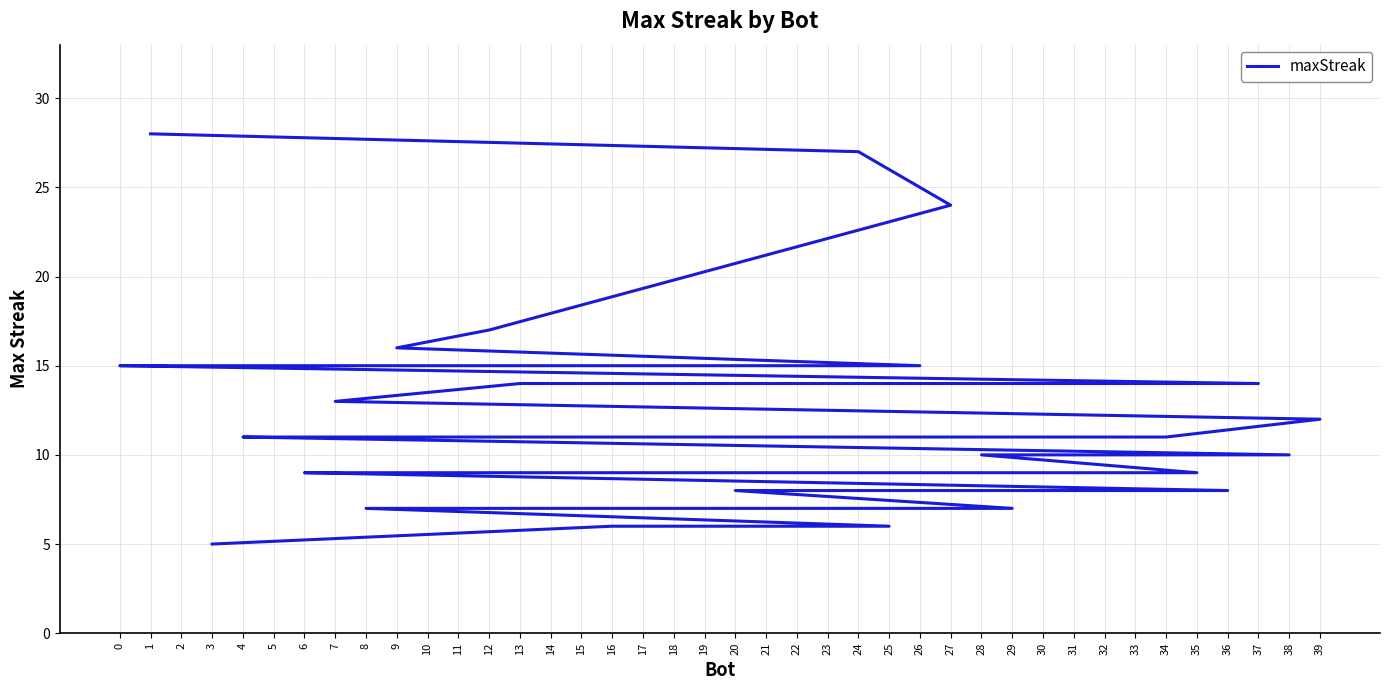

What is the difference between the values at 39 and 13?

2